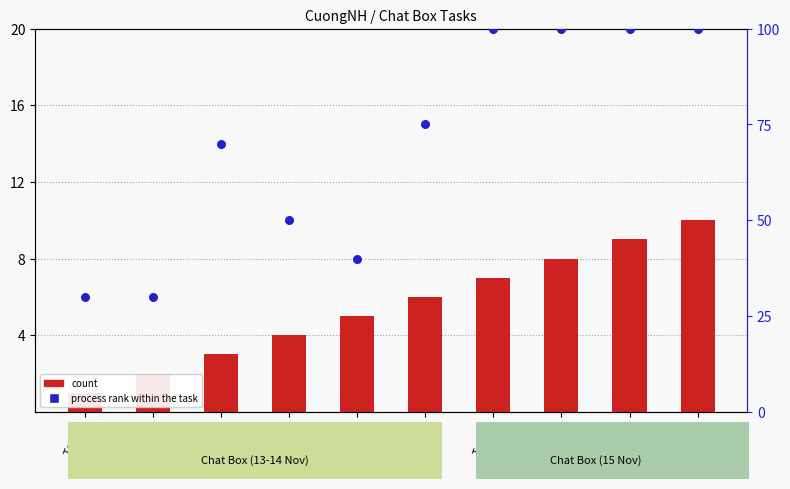

At how many categories does at least one series exceed 33?

8